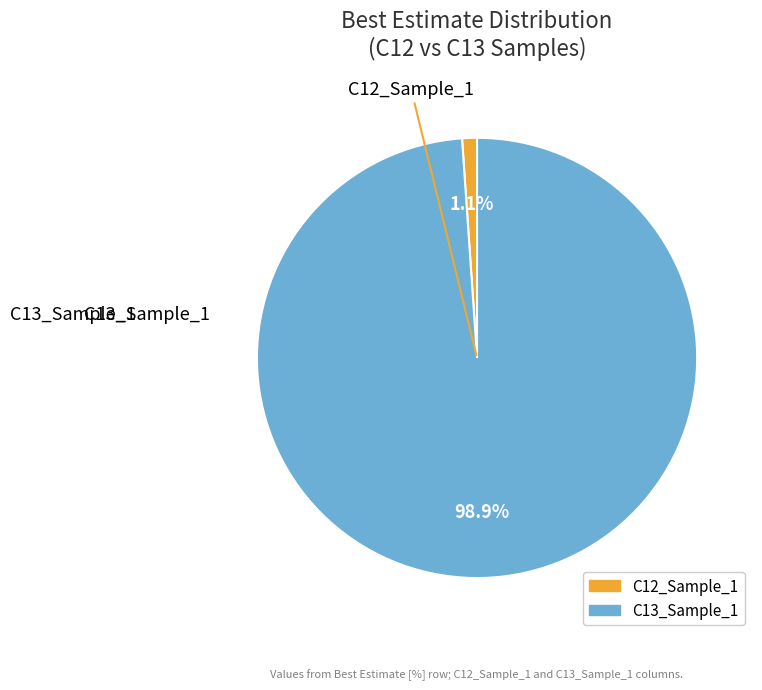

To the nearest percent, what portion does C13_Sample_1 represent?

99%